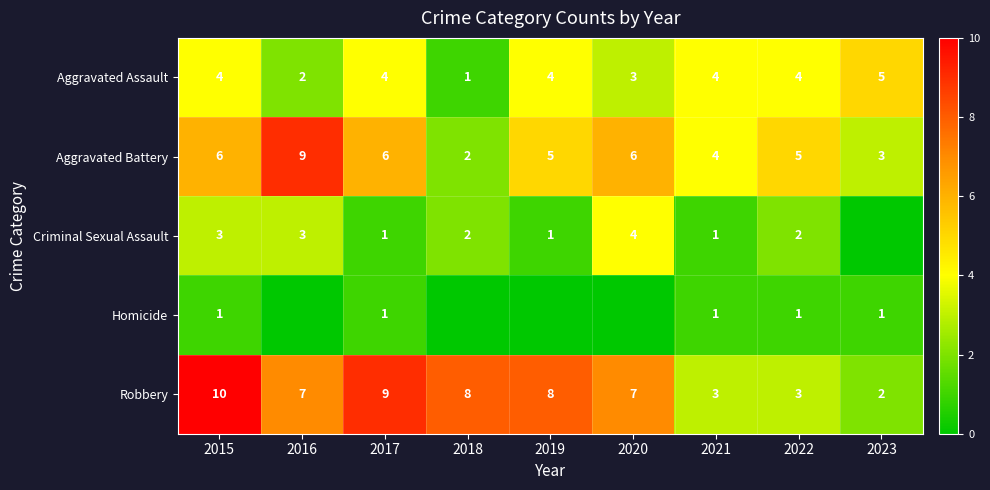

What is the sum of all Aggravated Assault values?

31